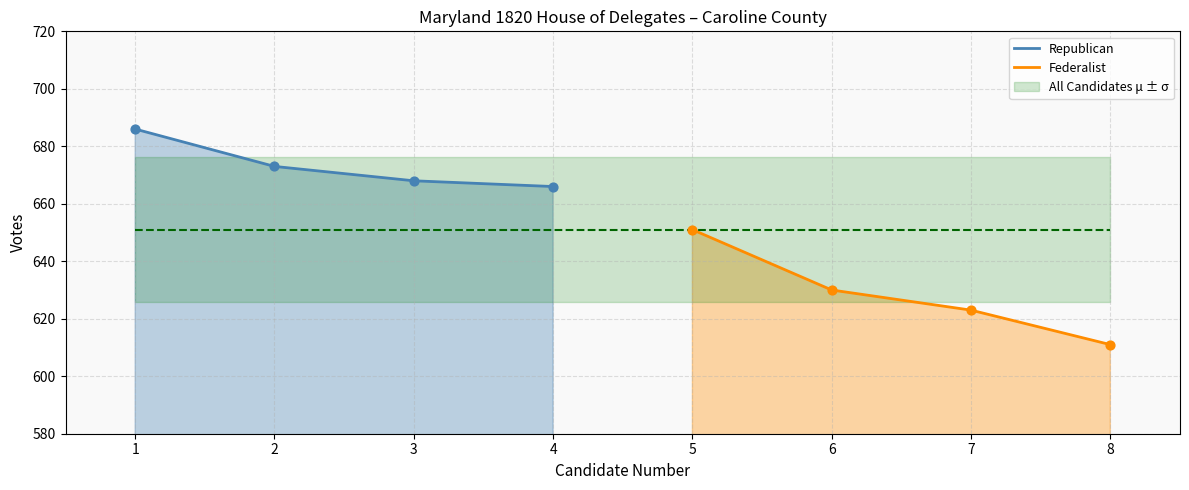

At how many categories does at least one series exceed 637?

5